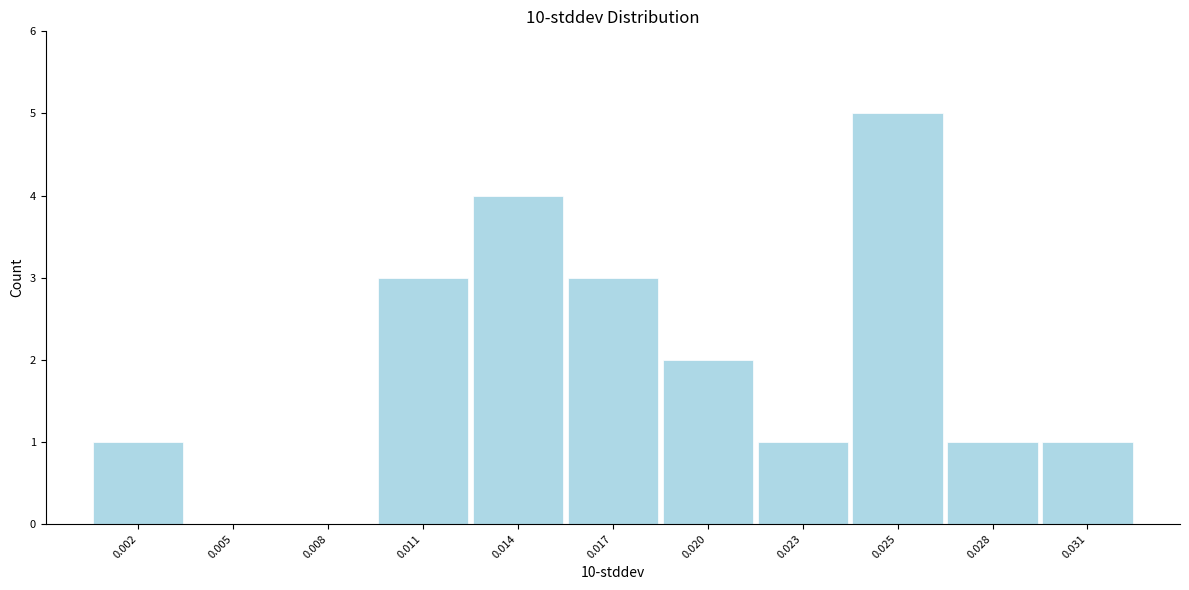

Reading left to right, what are all the values shown in this chart?

0.002=1	0.005=0	0.008=0	0.011=3	0.014=4	0.017=3	0.020=2	0.023=1	0.025=5	0.028=1	0.031=1